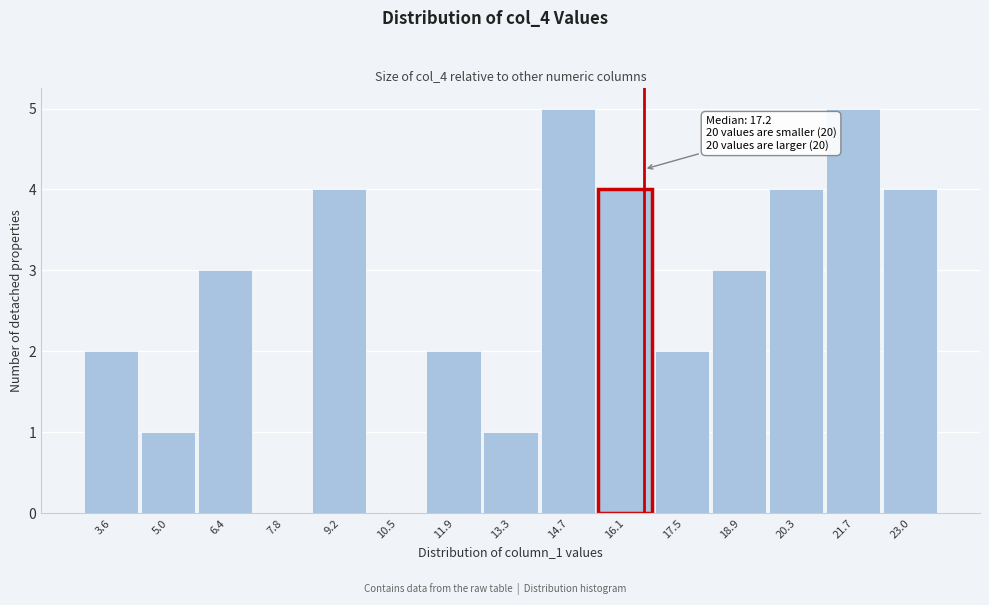

Reading left to right, transcribe all the data shown in this chart.

3.6=2	5.0=1	6.4=3	7.8=0	9.2=4	10.5=0	11.9=2	13.3=1	14.7=5	16.1=4	17.5=2	18.9=3	20.3=4	21.7=5	23.0=4